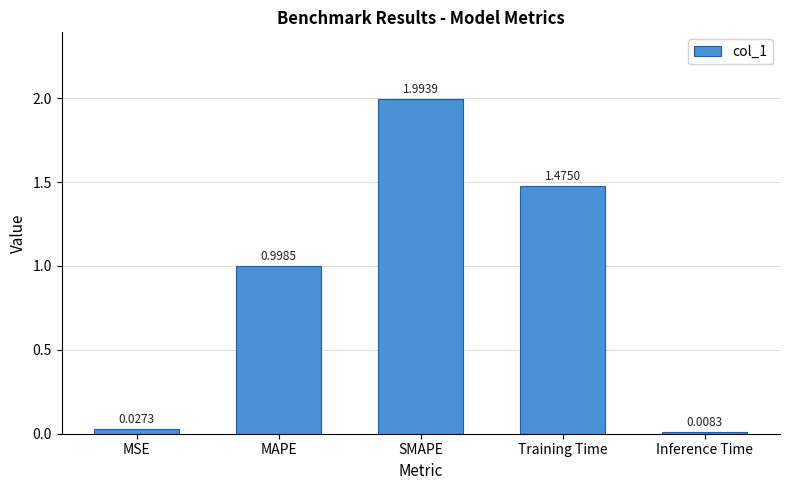

List the labels in order of value, largest first.

SMAPE, Training Time, MAPE, MSE, Inference Time